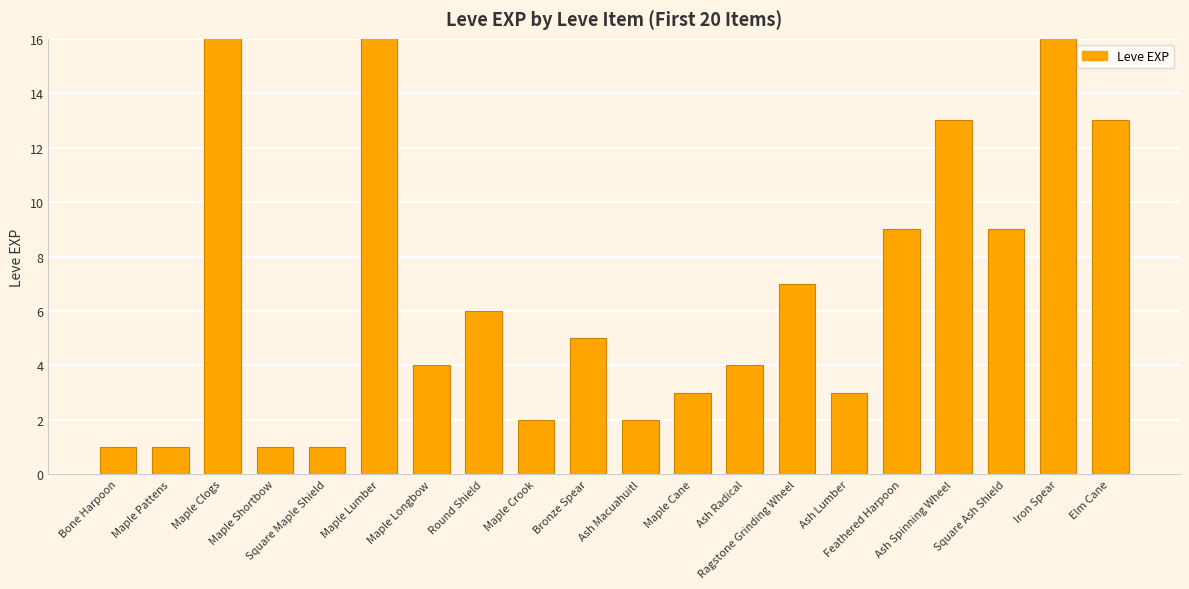

What is the difference between the second highest and second lowest values?

629